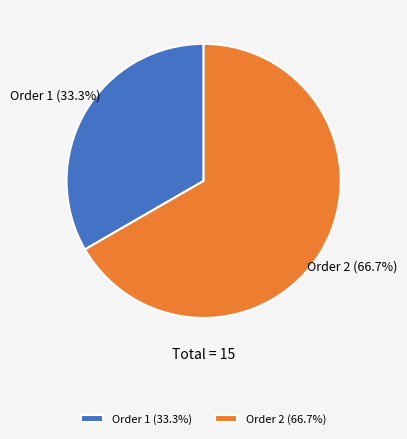

What is the ratio of the value at Order 2 to the value at Order 1?

2.0